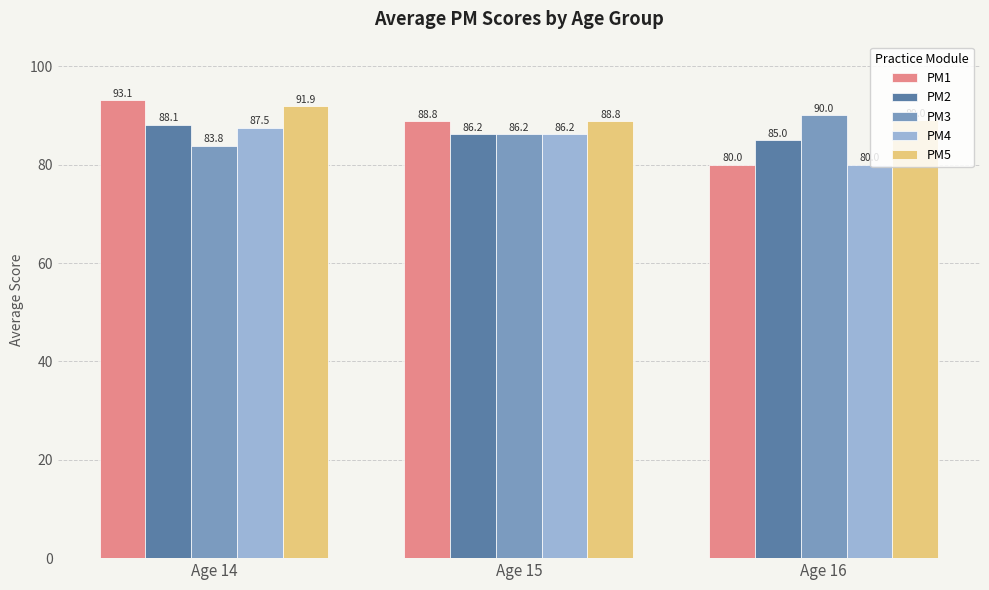

List the labels in order of PM2 value, largest first.

Age 14, Age 15, Age 16